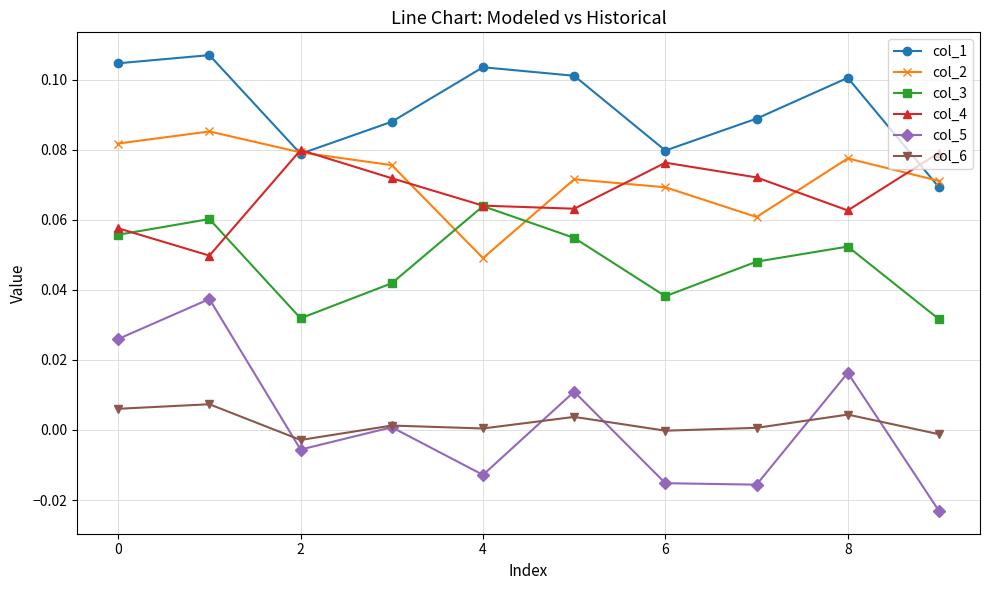

True or false: col_2 and col_5 cross at least once.

False